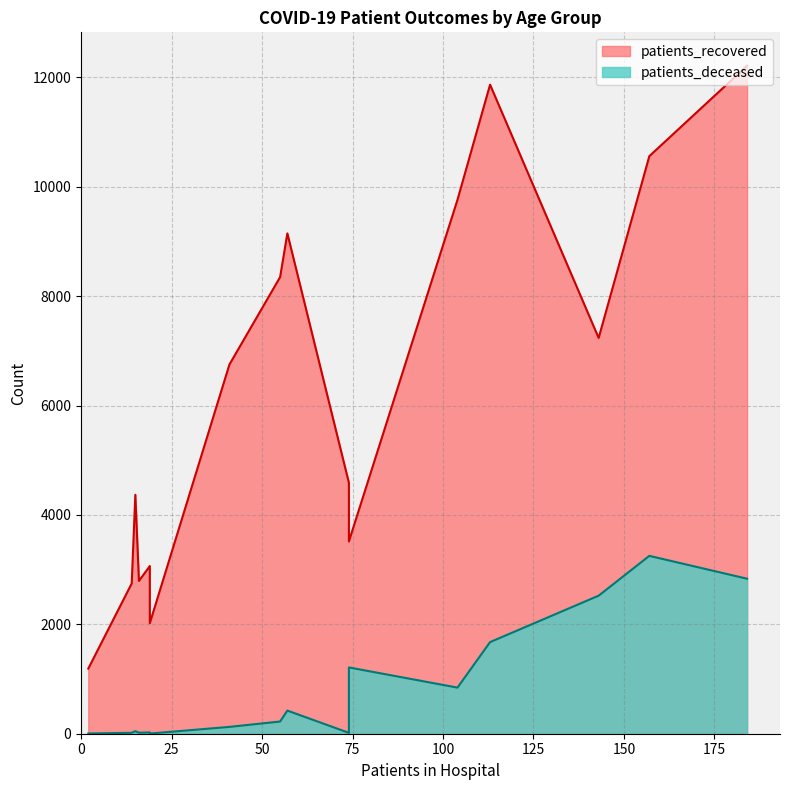

Is the value of patients_deceased at 85 - 89 greater than the value of patients_recovered at 70 - 74?

No